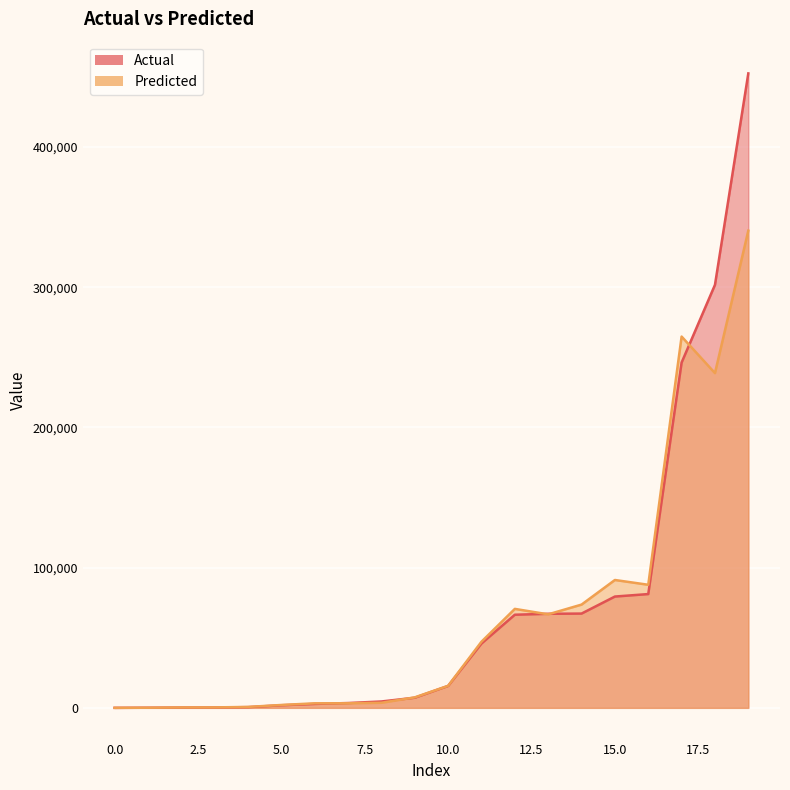

Count the number of data series in this chart.

2